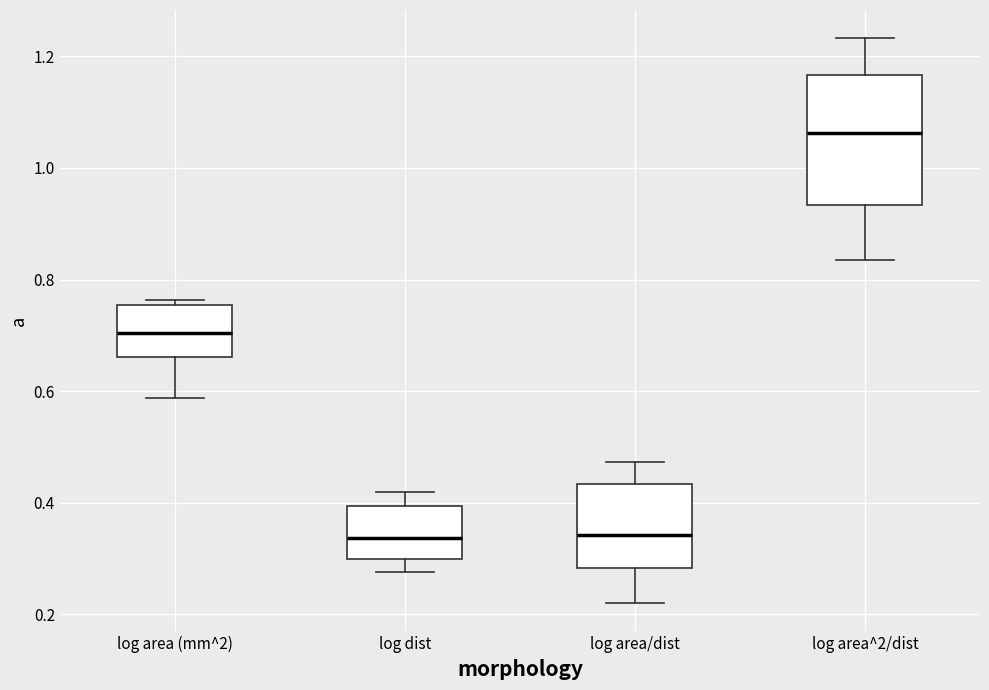

Where does the median line of the box for log area^2/dist sit on the y-axis? The values are not printed on the chart, so give them approximately, as read against the axis.

1.06